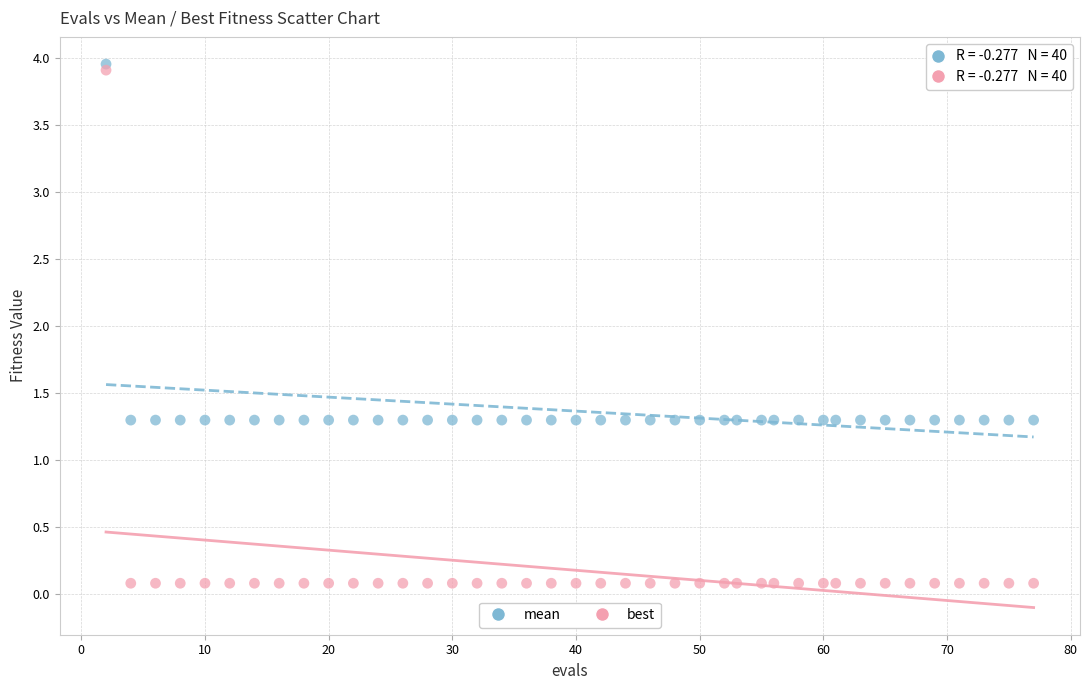

Across all data points, what is the range of Y values (max minus min)?

3.9